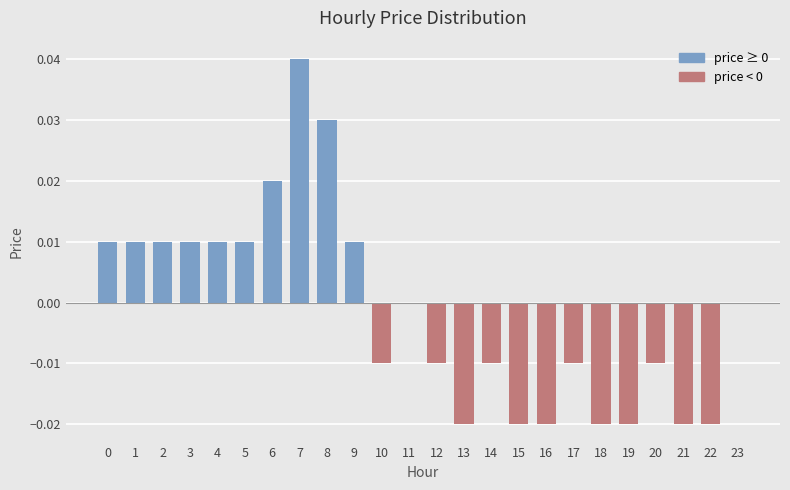

How many data points does each series have?

24